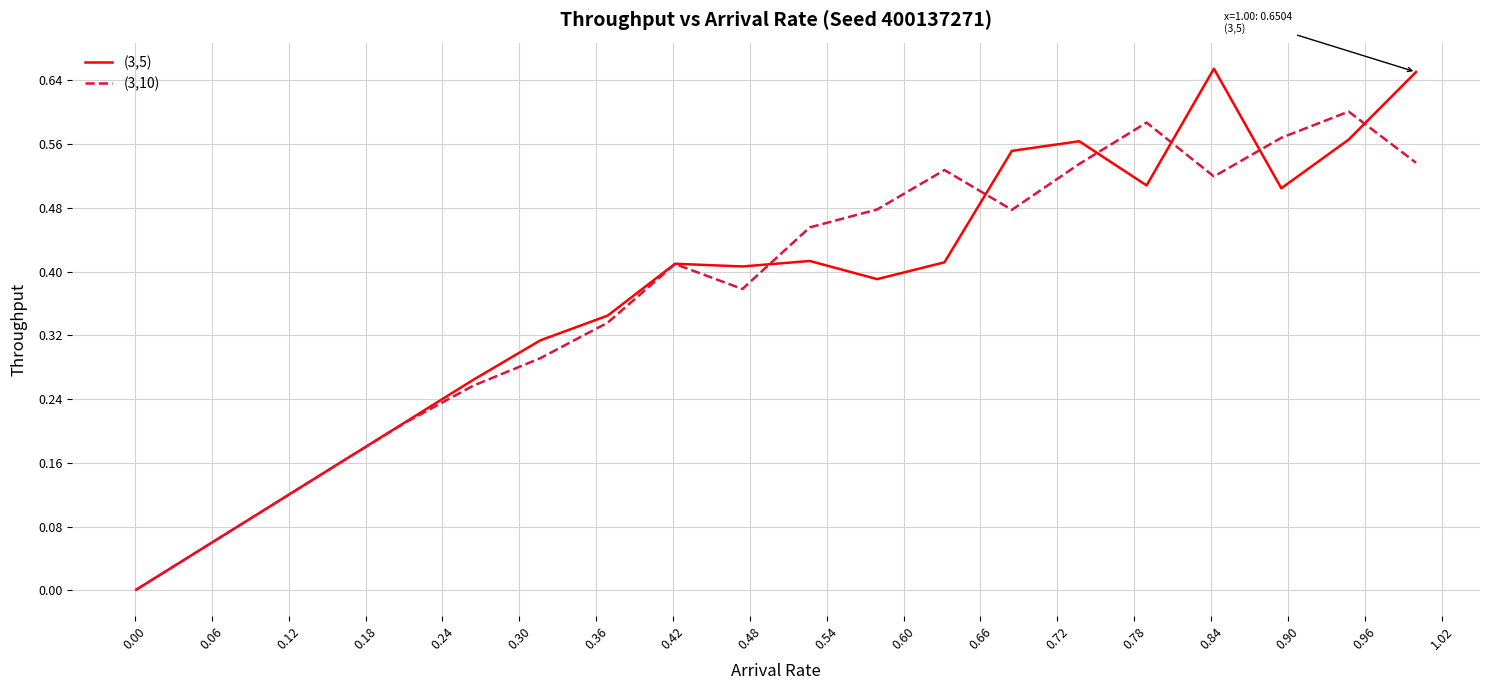

Which series has the widest spread of values?

(3,5)